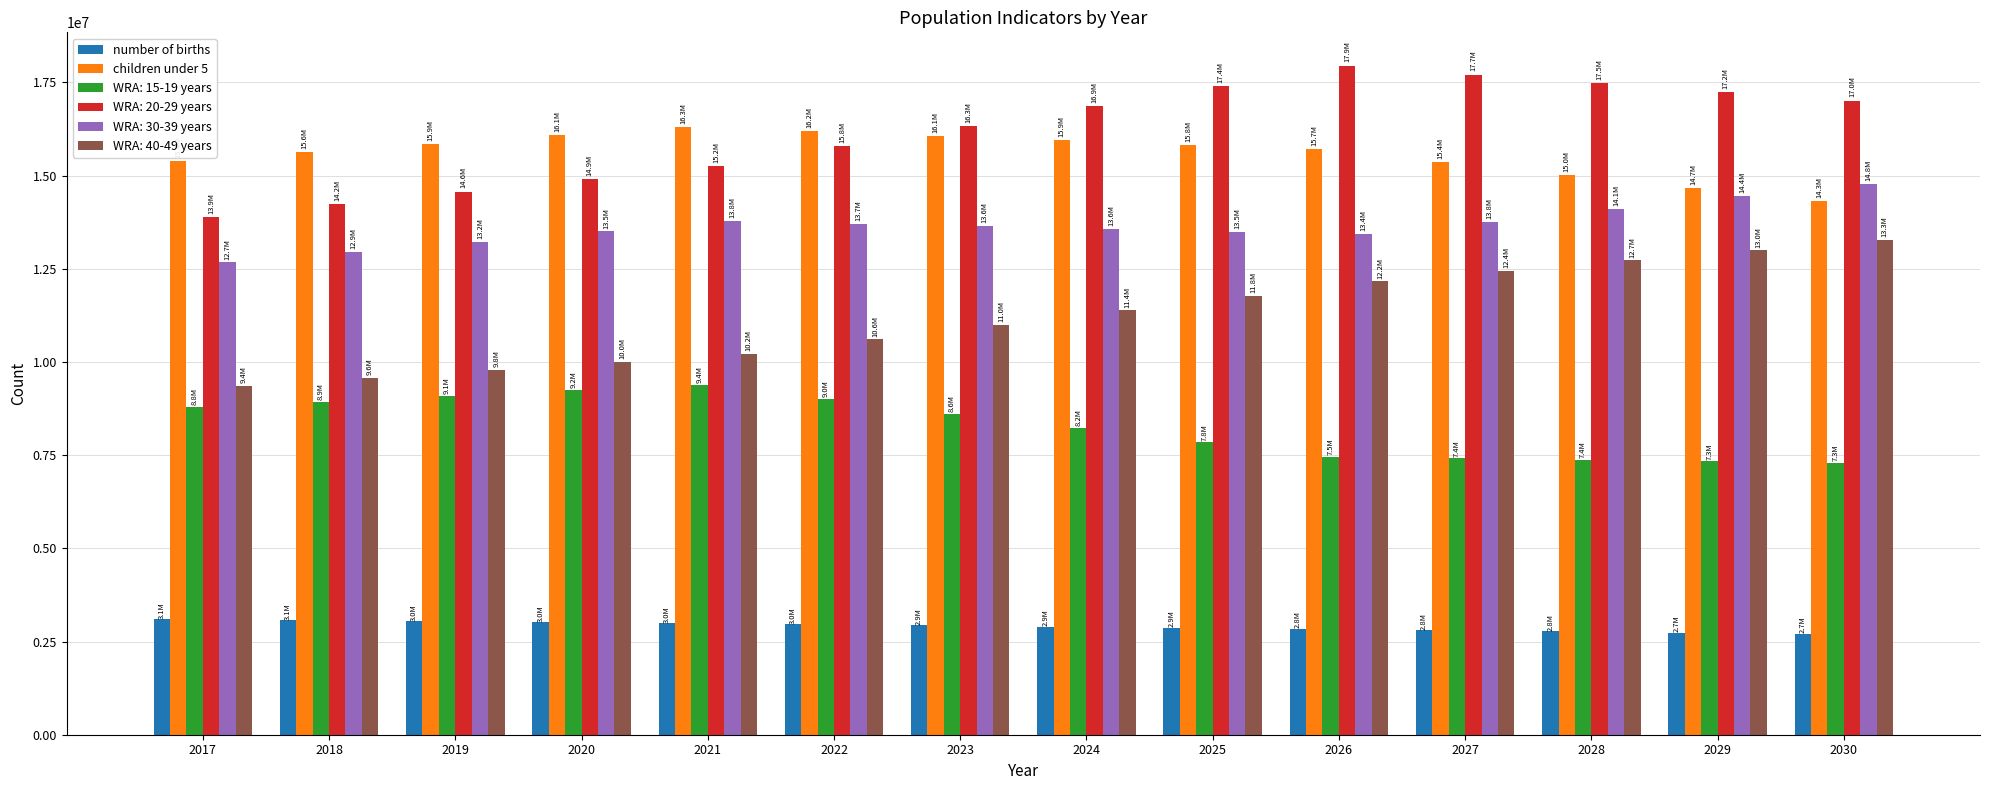

Where does the number of births series first go above 2931643?

2017